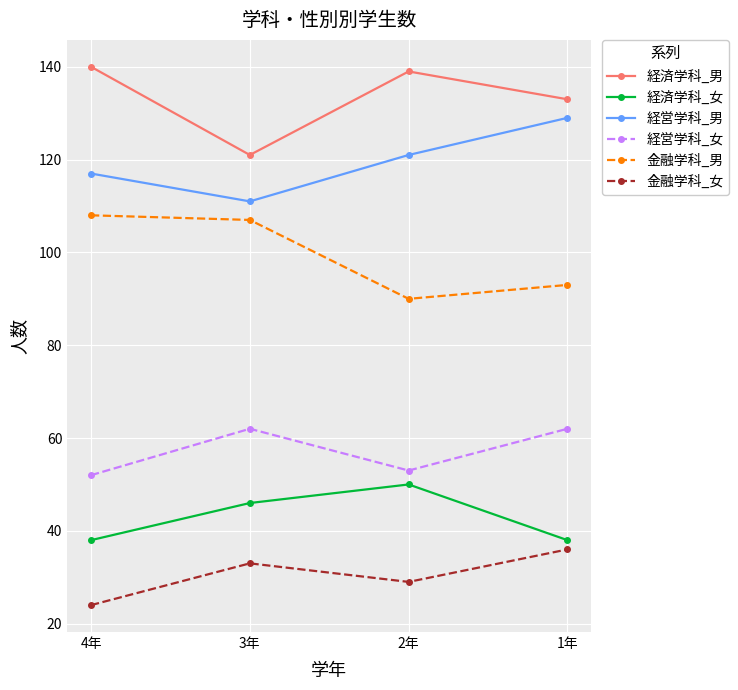

In 経営学科_女, how many points are higher than both neighbors (excluding endpoints)?

1